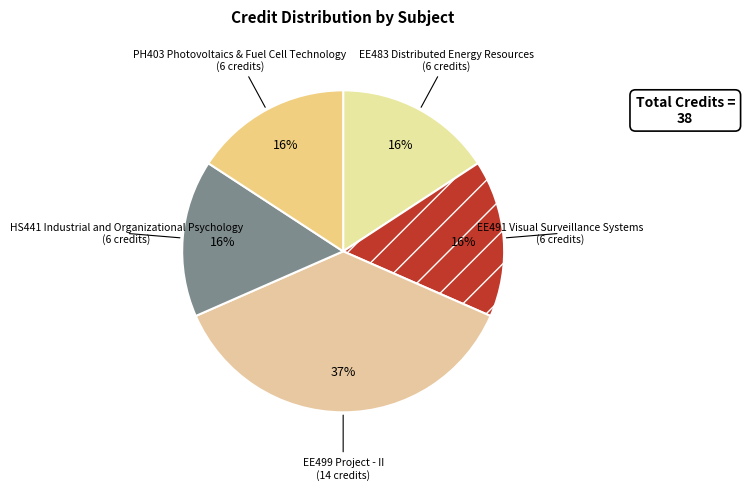

Approximately how many times larger is the value at EE483 Distributed Energy Resources compared to EE499 Project - II?

0.4